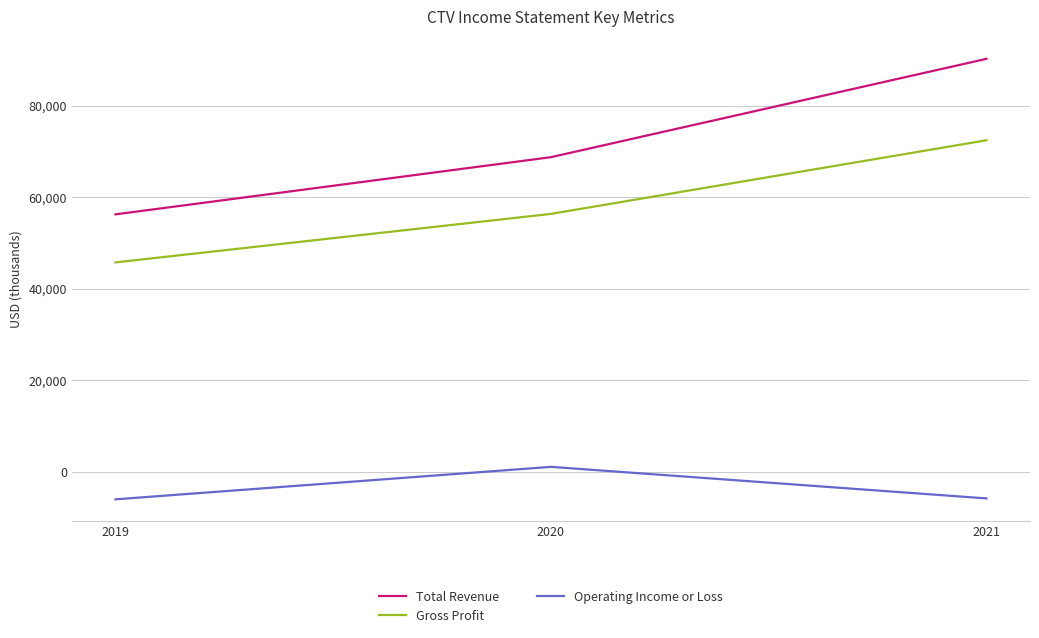

Is it true that Total Revenue equals 85980 at 2019?

False